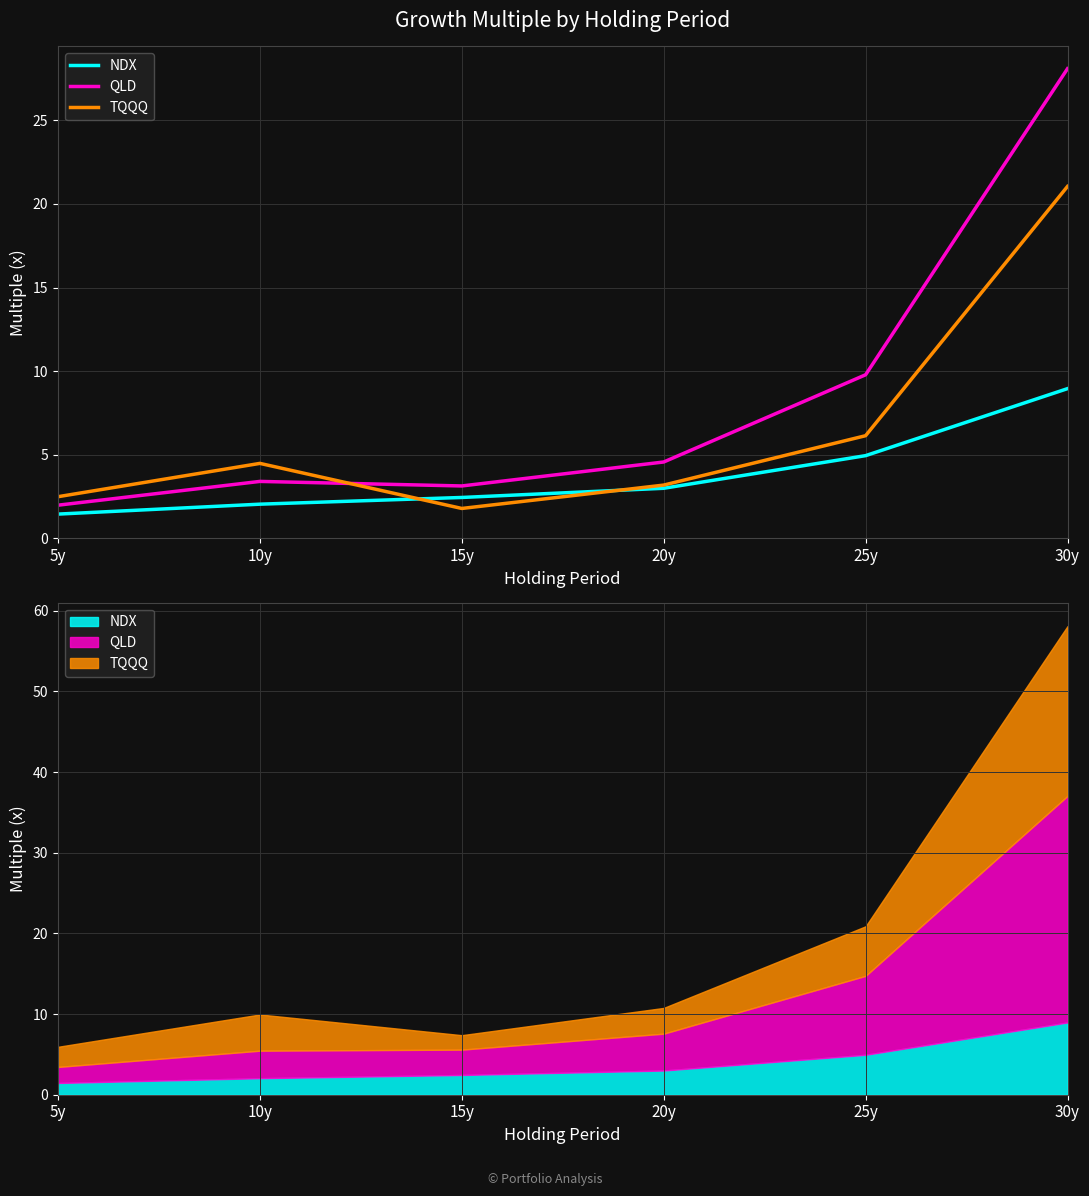

Which label corresponds to the largest value in the chart?

30y